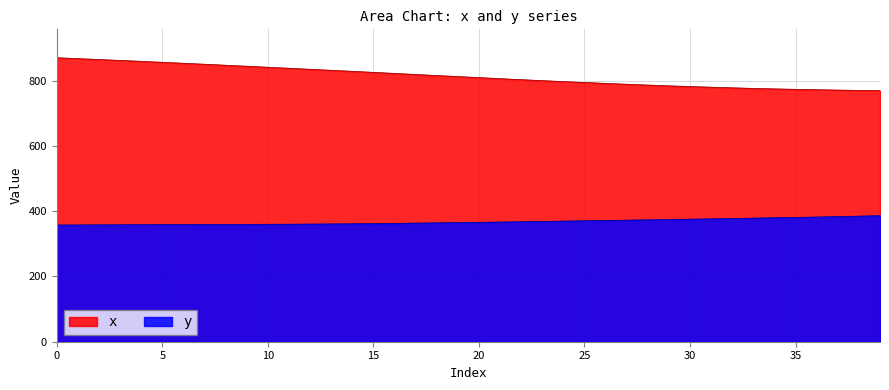

What is the total value across all series at 32?

1155.9